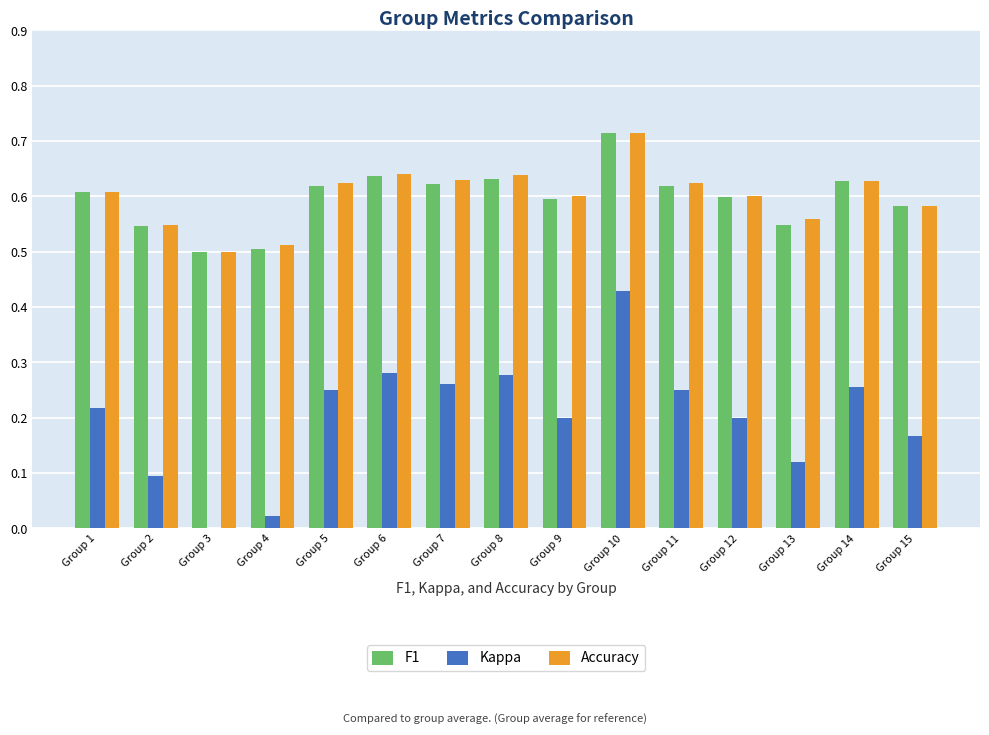

How many data points does each series have?

15